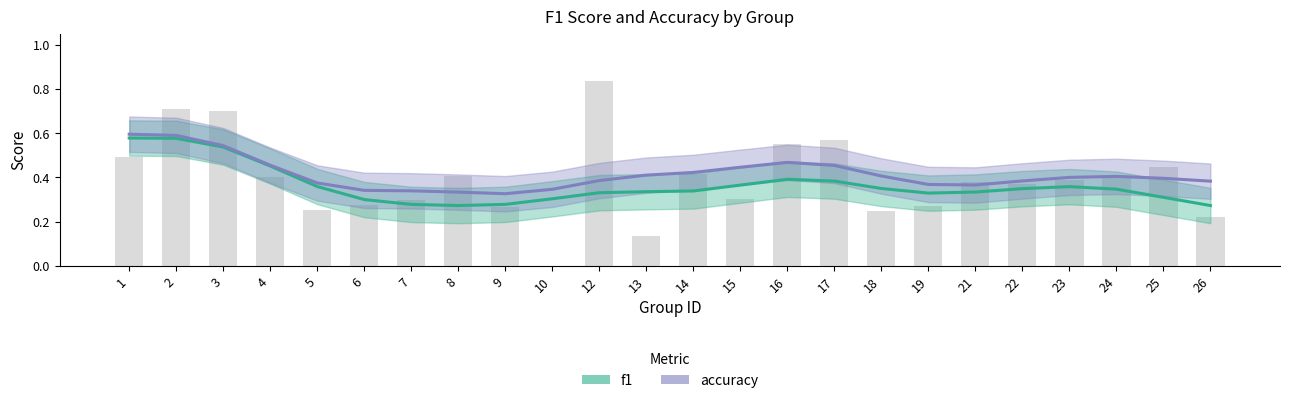

List the series in order of their overall mean, highest first.

accuracy, f1